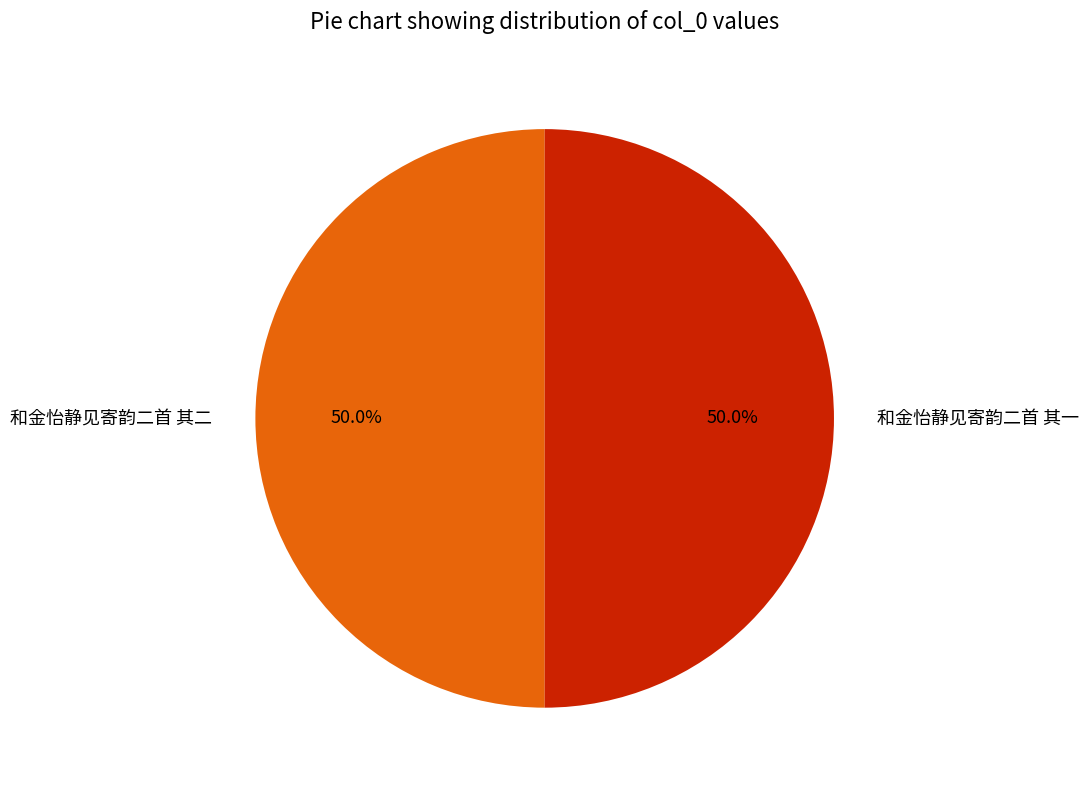

To the nearest percent, what percentage of the pie is 和金怡静见寄韵二首 其一?

50%